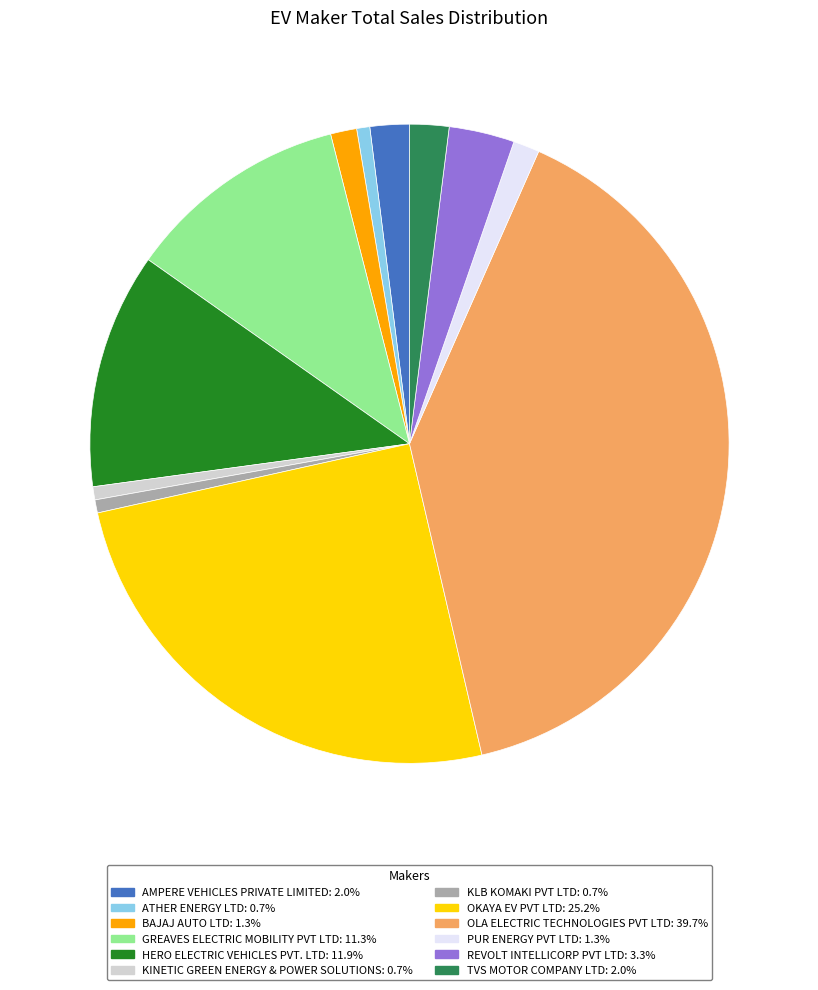

Which has a higher value, AMPERE VEHICLES PRIVATE LIMITED or HERO ELECTRIC VEHICLES PVT. LTD?

HERO ELECTRIC VEHICLES PVT. LTD